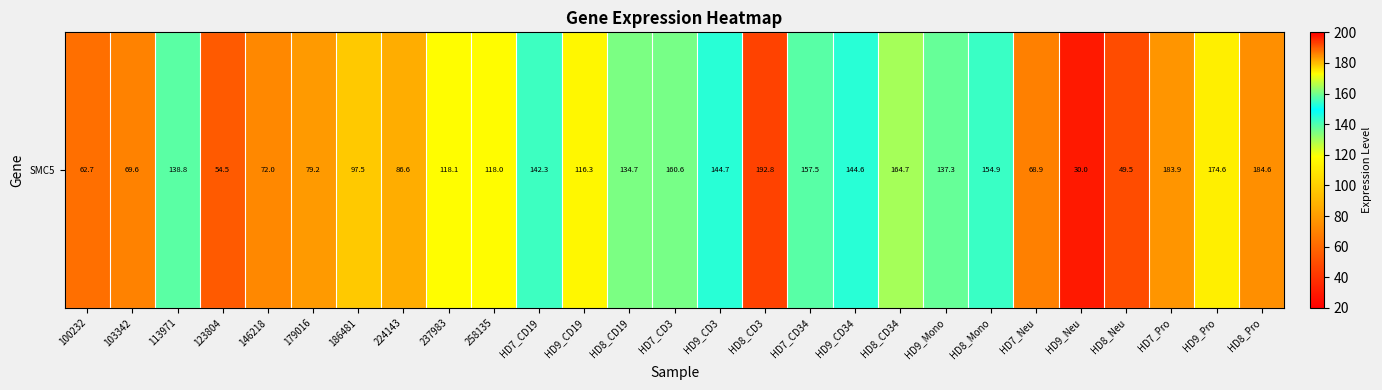

What is the sum of all values?

3238.7